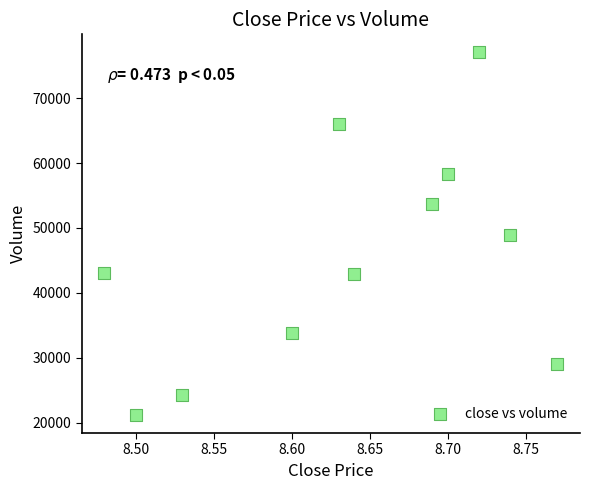

What is the average Y value?

45297.7